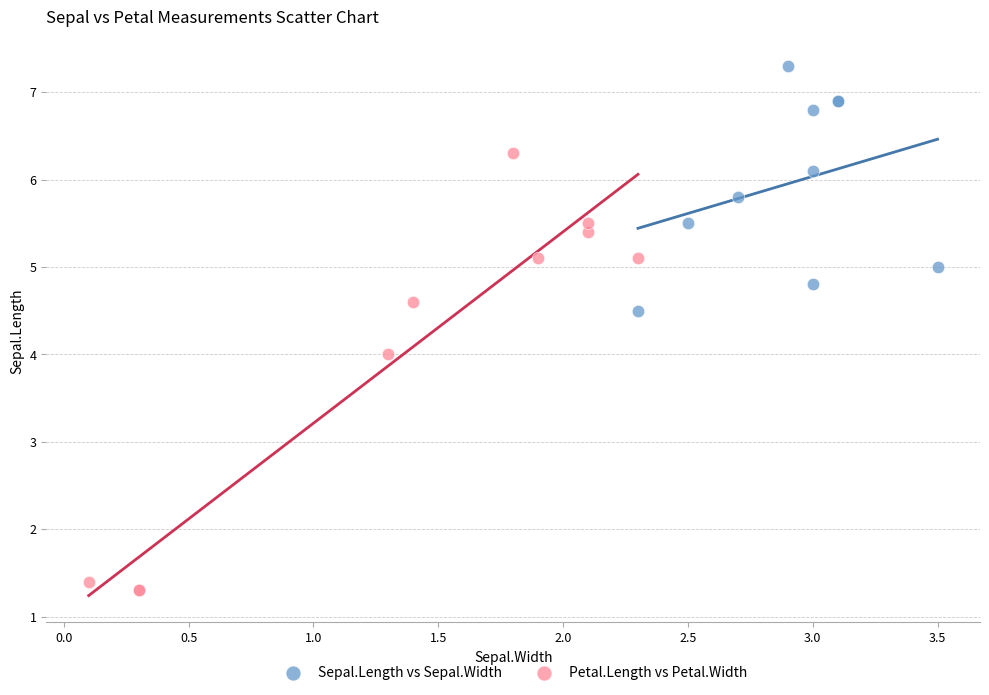

Which series has the widest spread of Y values?

Petal.Length vs Petal.Width